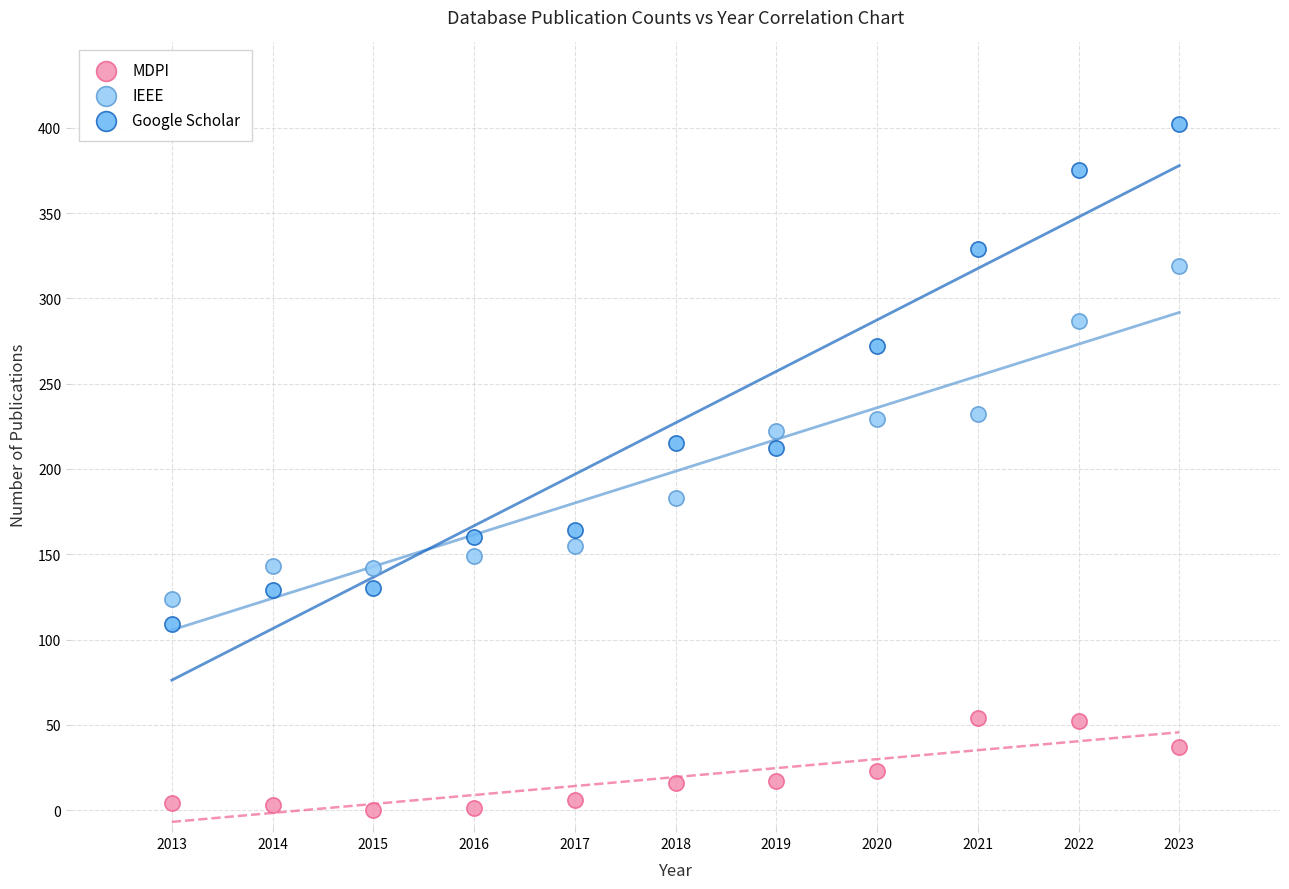

What are all the series names shown in the legend?

MDPI, IEEE, Google Scholar